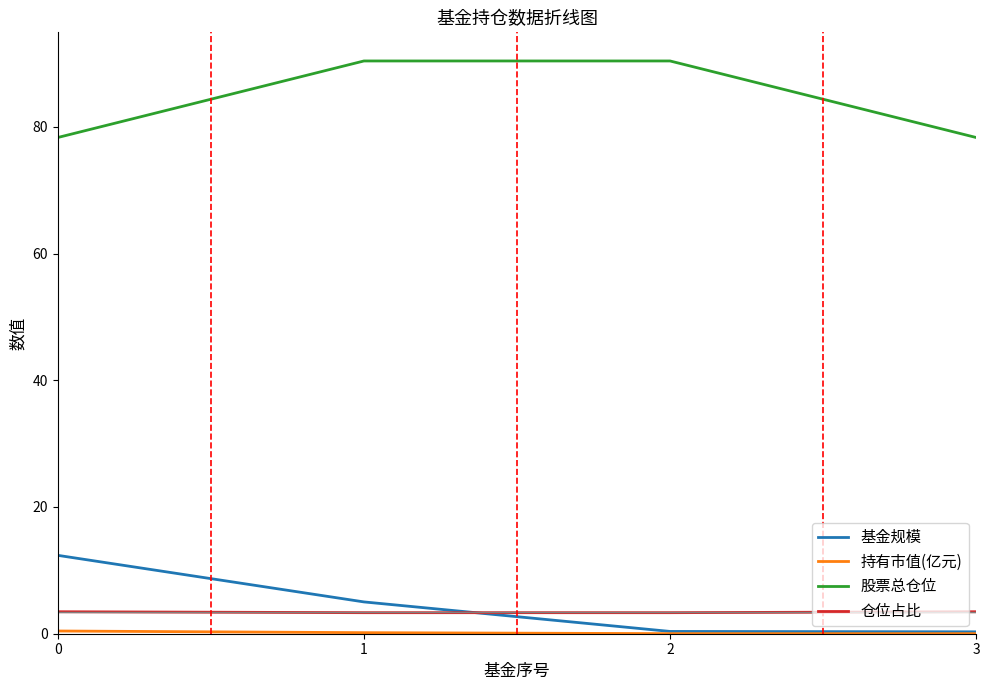

The value of 基金规模 at 2 is 0.4. True or false?

True